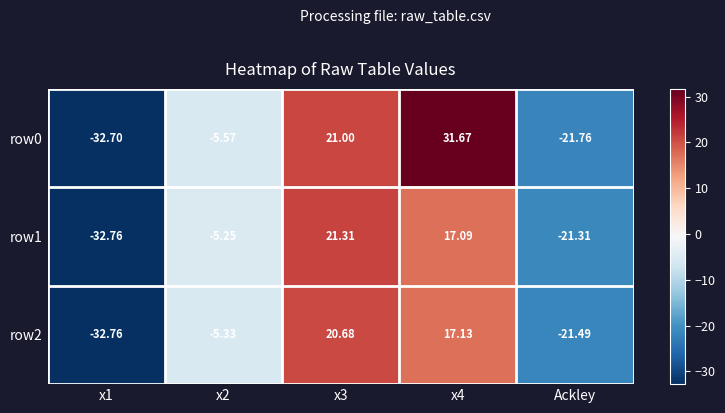

At which category is the sum across all series the highest?

x4